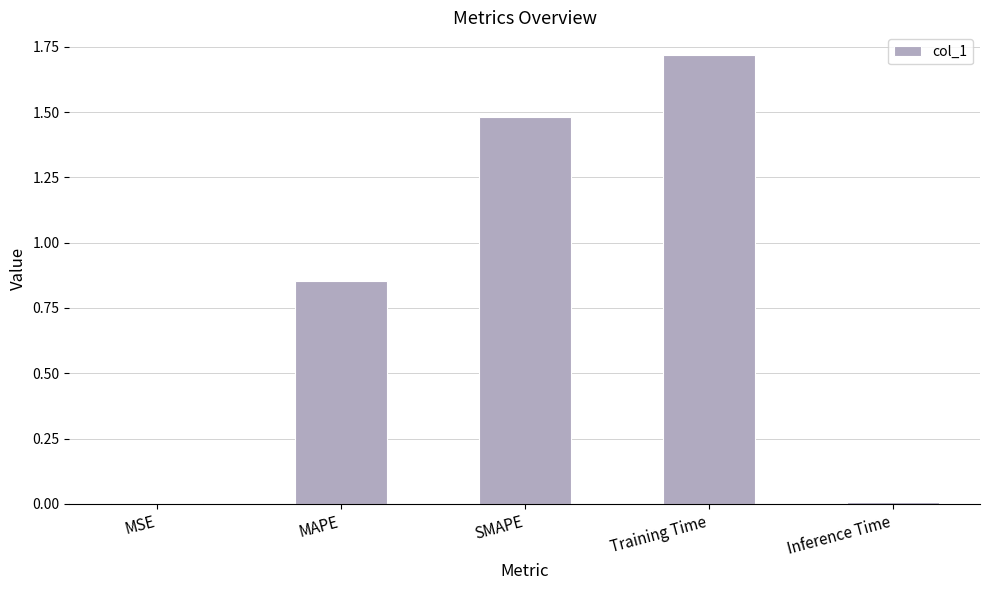

The value at MAPE is 1.1. True or false?

False